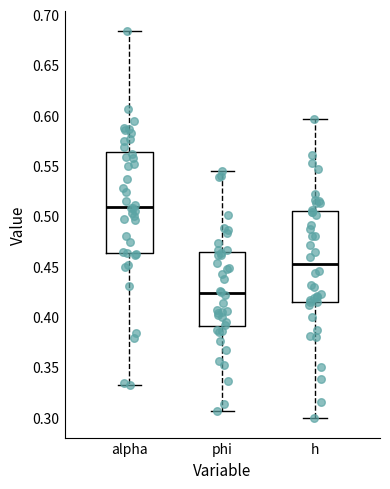

Reading left to right, read every box against the y-axis: the position of its median line, the range the box covers, and the ends of its whiskers. The values are not printed on the chart, so give them approximately, as read against the axis.

alpha: median 0.510, box 0.465 to 0.565, whiskers 0.330 to 0.685
phi: median 0.425, box 0.390 to 0.465, whiskers 0.305 to 0.545
h: median 0.450, box 0.415 to 0.505, whiskers 0.300 to 0.595